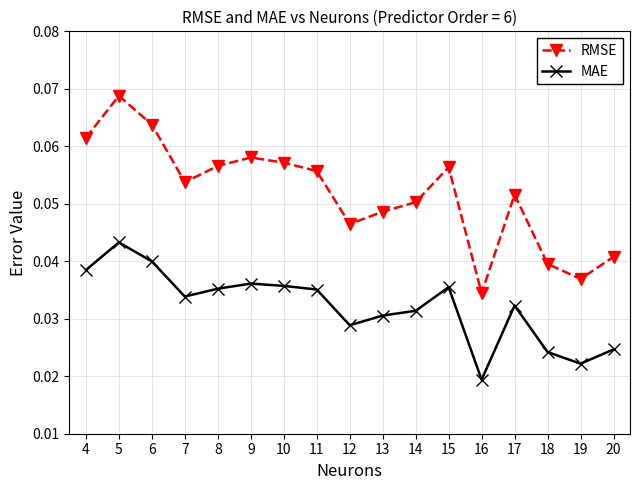

Which series has the largest total across all categories?

RMSE